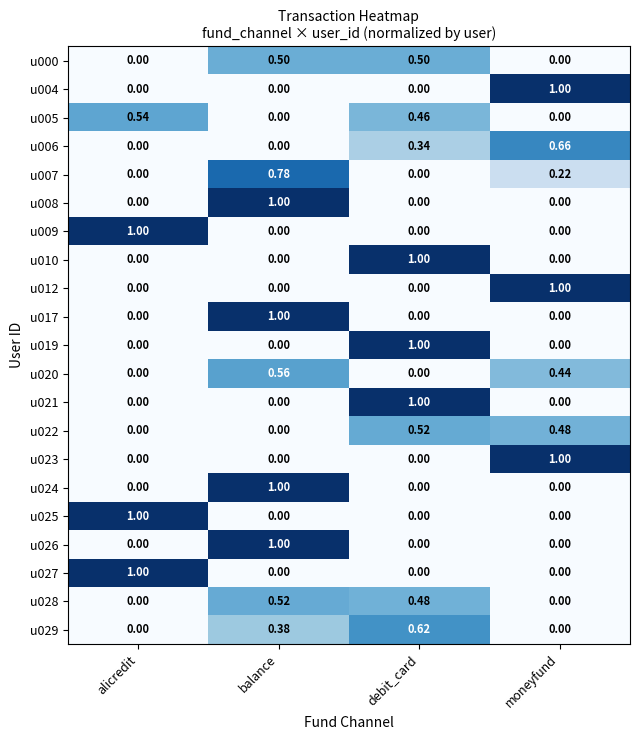

What is the total value across all series at moneyfund?

4.8